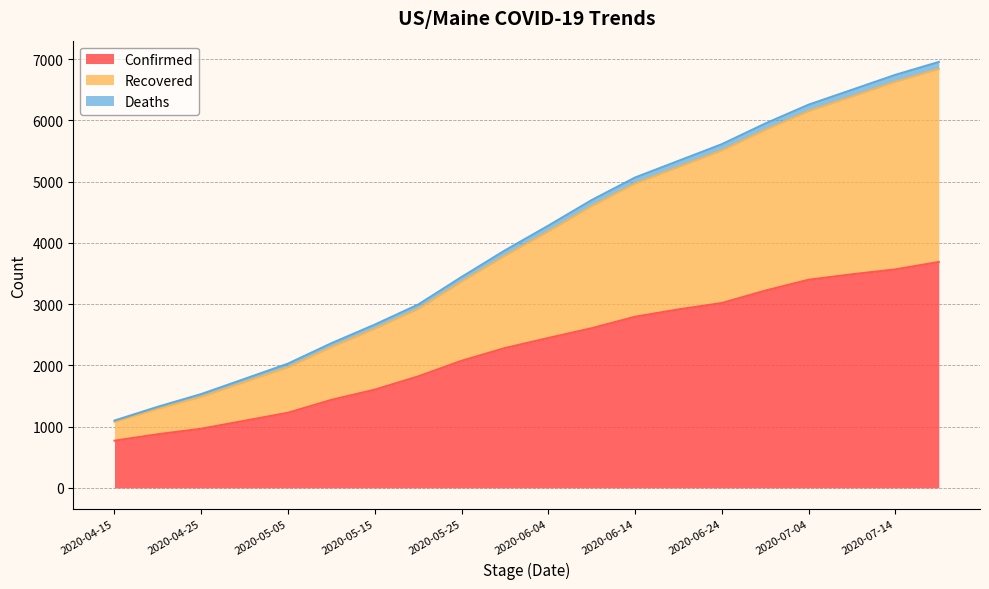

True or false: Recovered has more than 2 interior local peaks.

False